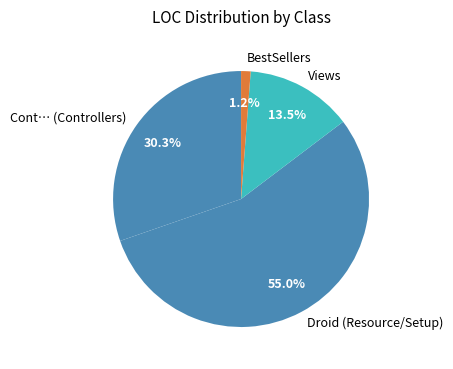

What is the largest slice in the pie chart?

Droid (Resource/Setup)